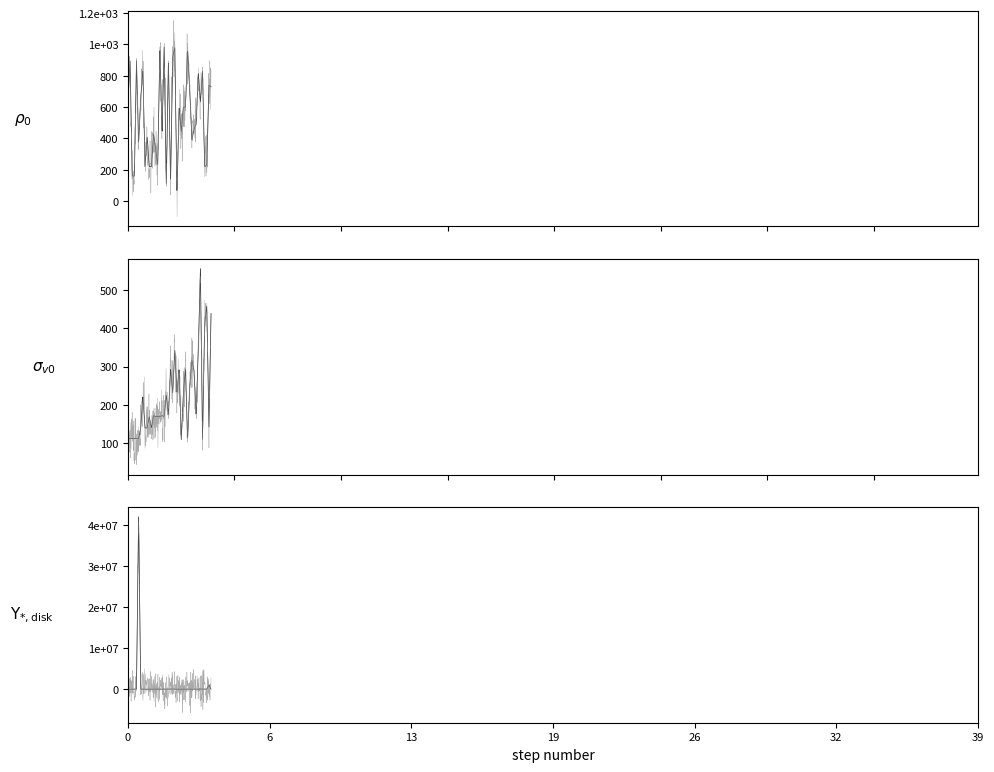

The value of Leve Gil at 19 is 60.6. True or false?

False